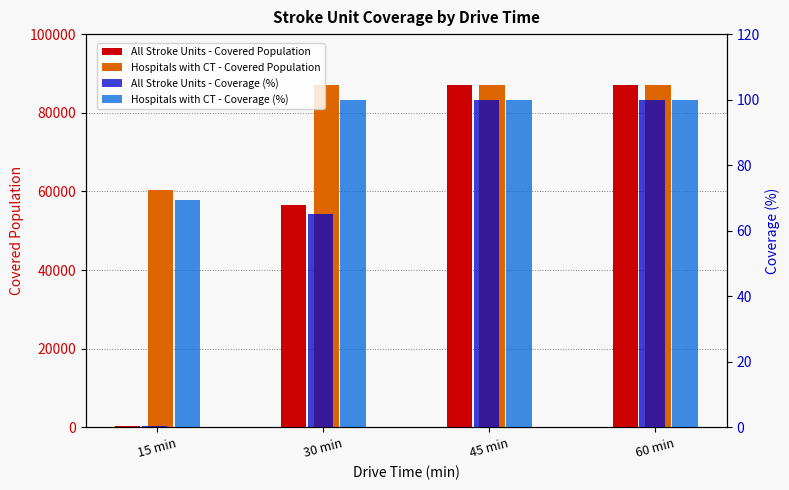

What is the value of the Hospitals with CT - Covered Population bar at the 1st from the left?

60365.0